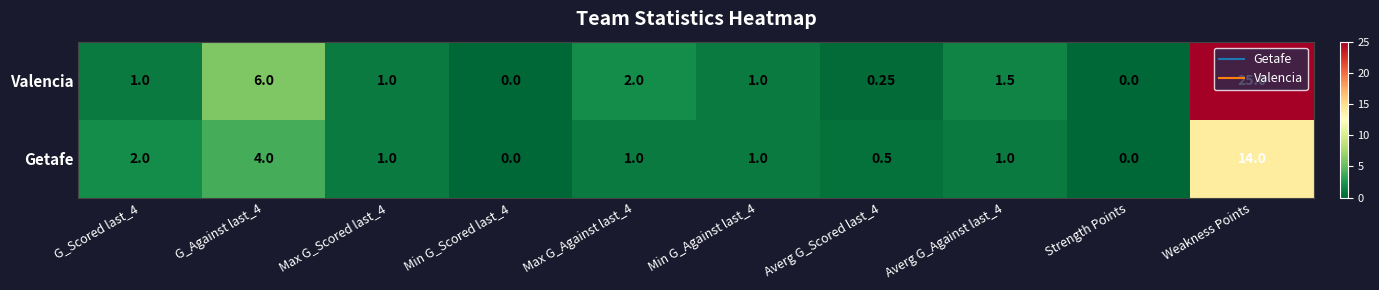

Which series has the largest total across all categories?

Valencia